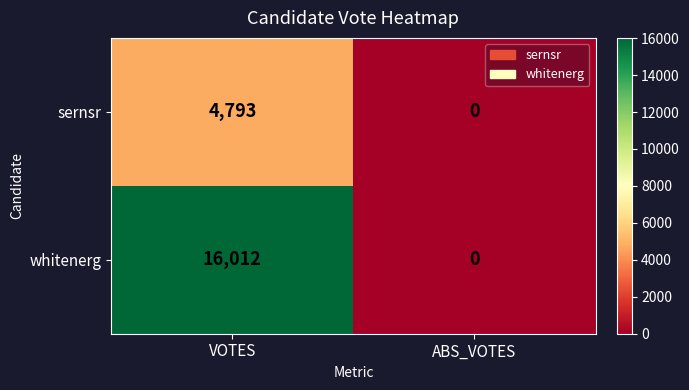

Which category has the lowest value across all series?

ABS_VOTES